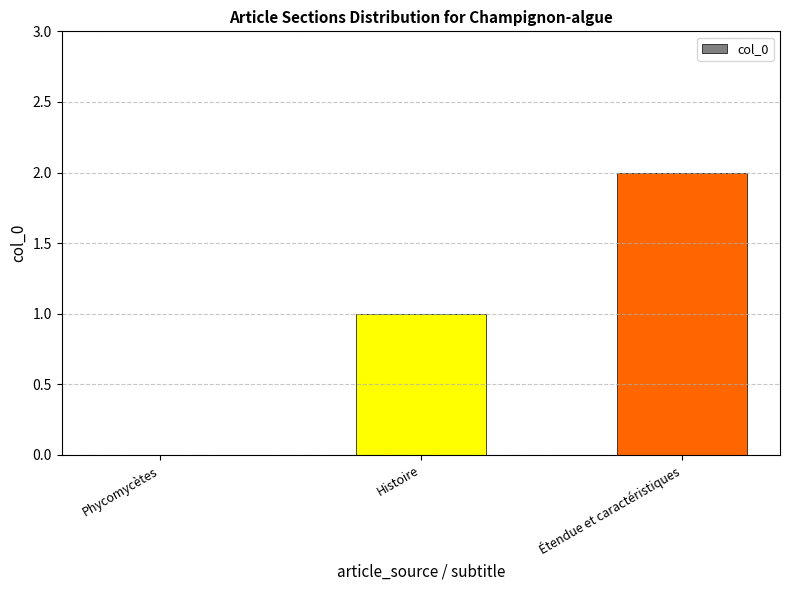

Approximately how many times larger is the value at Histoire compared to Étendue et caractéristiques?

0.5